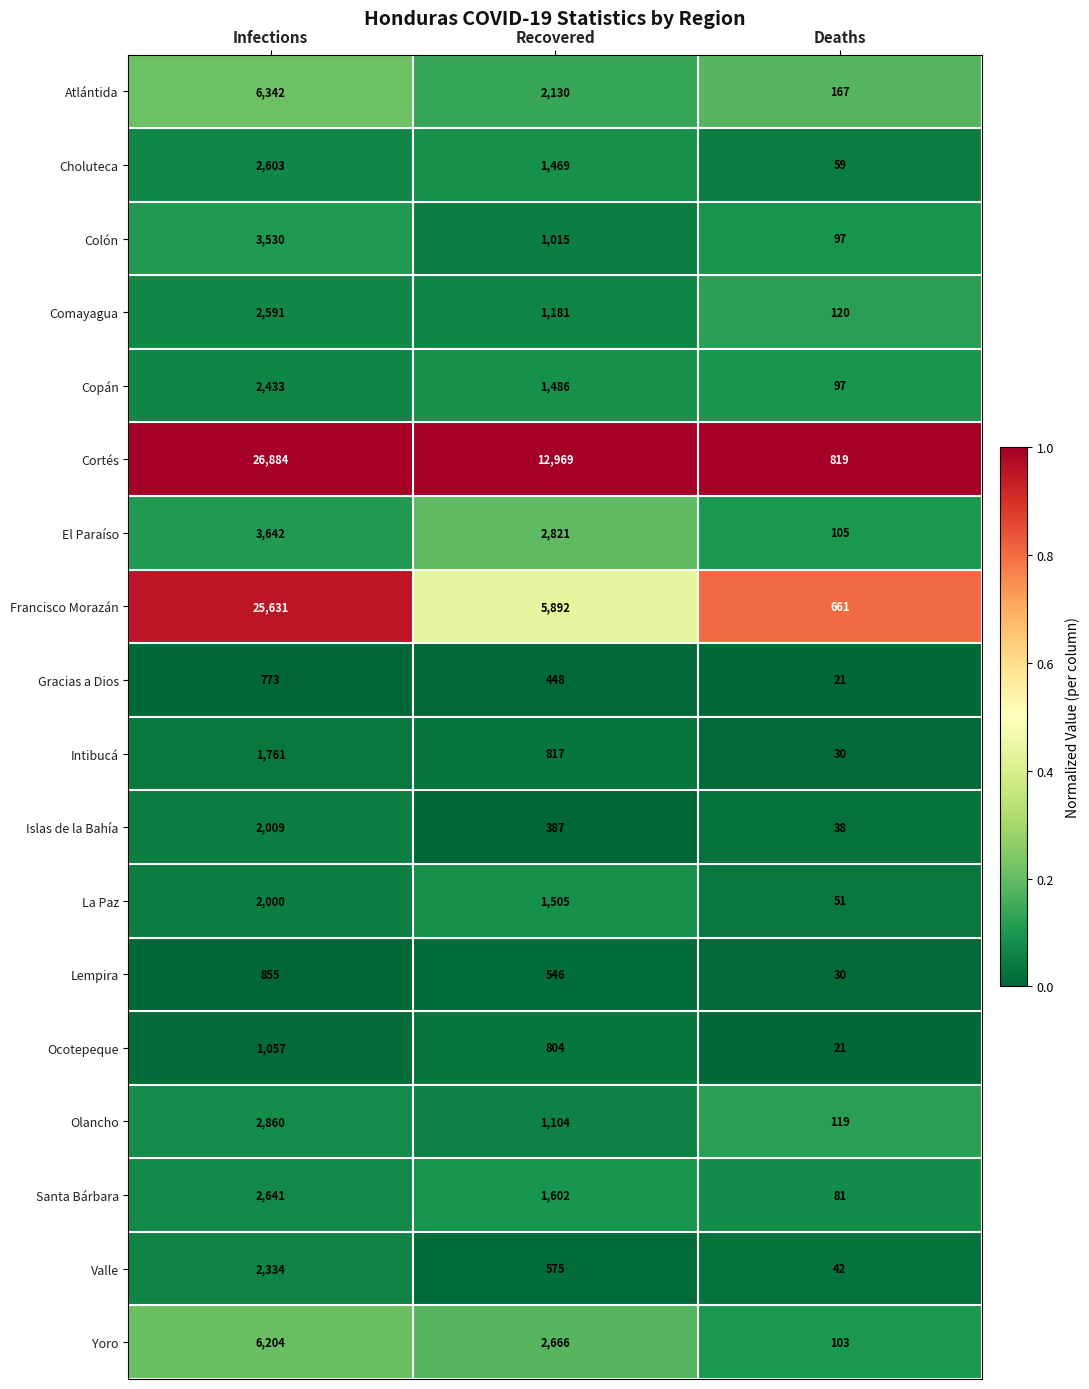

Which series has the largest total across all categories?

Cortés